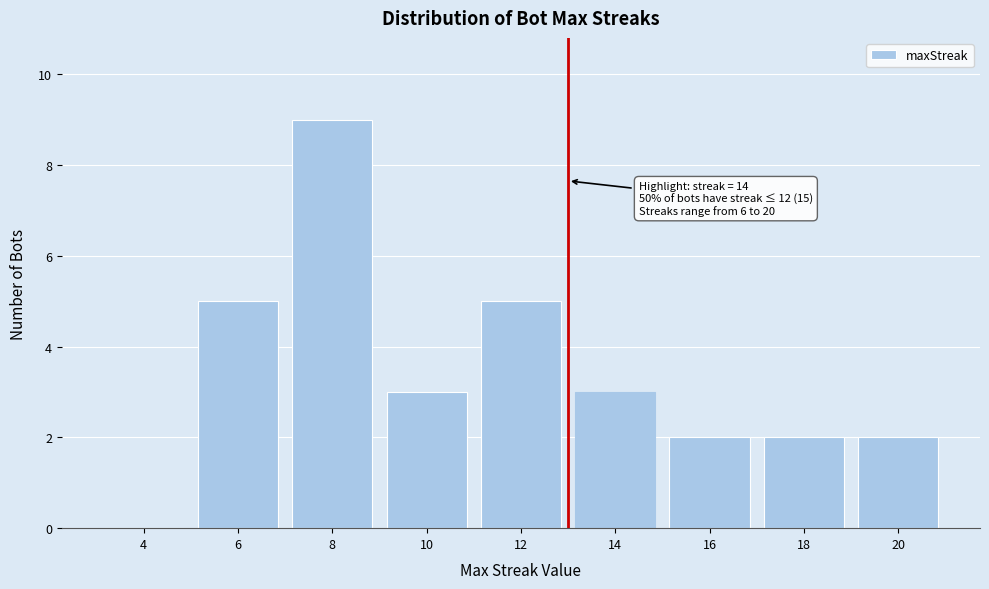

Reading right to left, transcribe all the data shown in this chart.

20=2	18=2	16=2	14=3	12=5	10=3	8=9	6=5	4=0